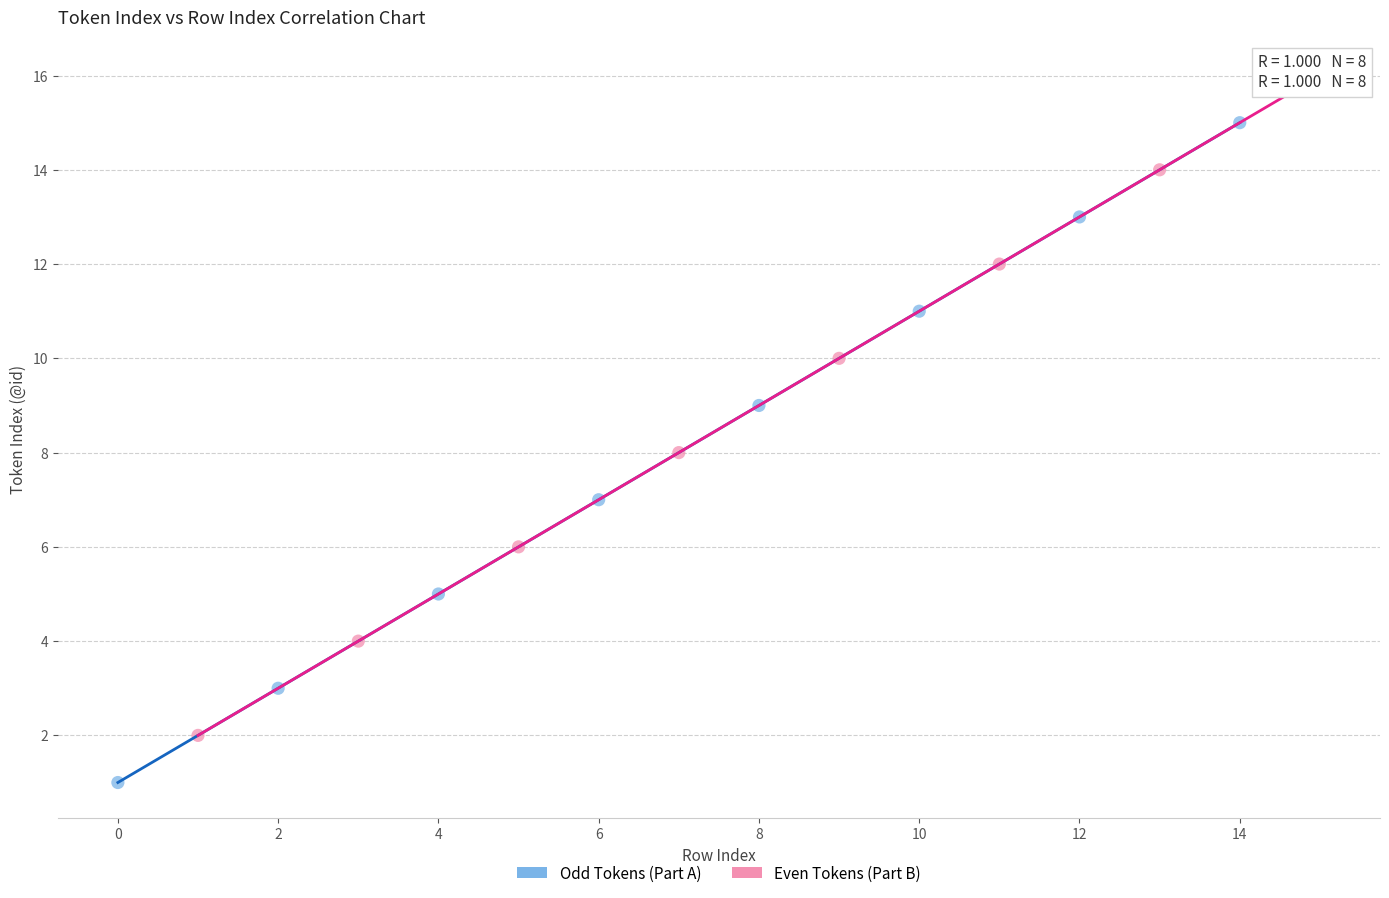

Which series contains the lowest Y value?

Odd Tokens (Part A)